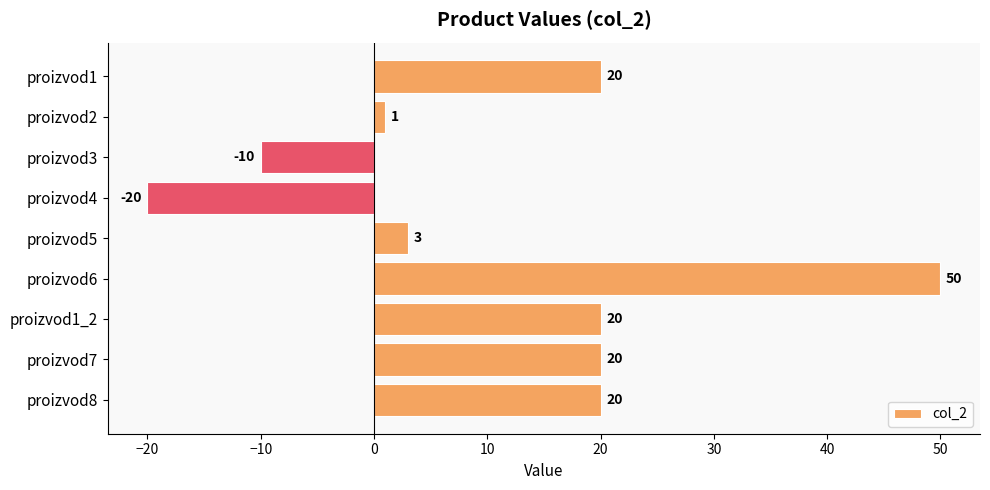

Approximately how many times larger is the value at proizvod5 compared to proizvod2?

3.0